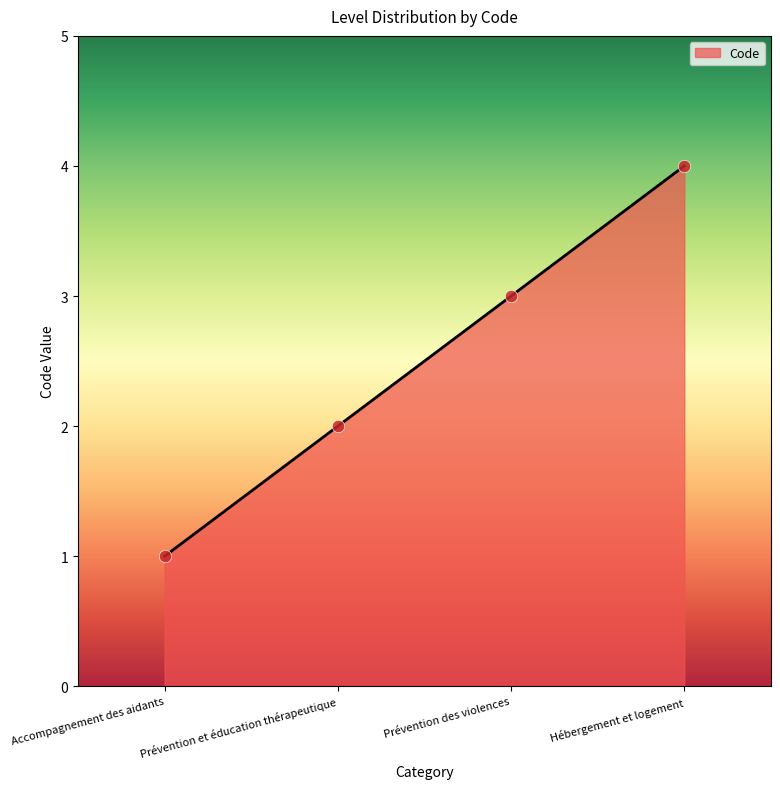

What is the change in value from Prévention des violences to Hébergement et logement?

+1